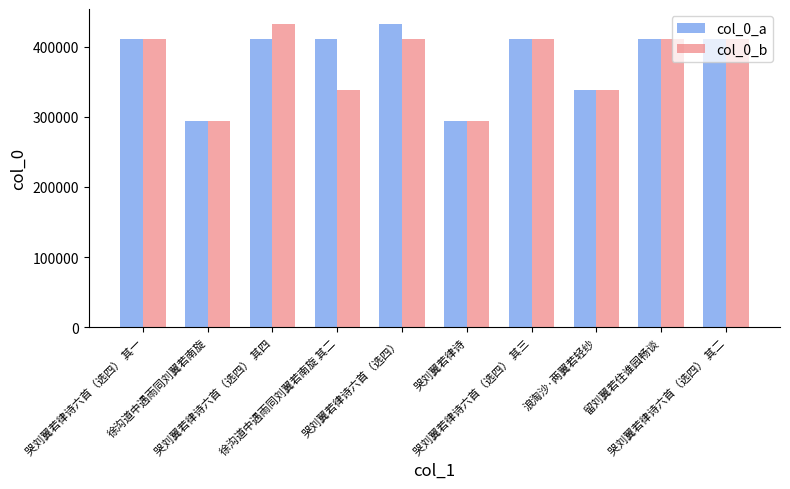

What is the label of the 2nd bar from the left?

徐沟道中遇雨同刘翼若南旋